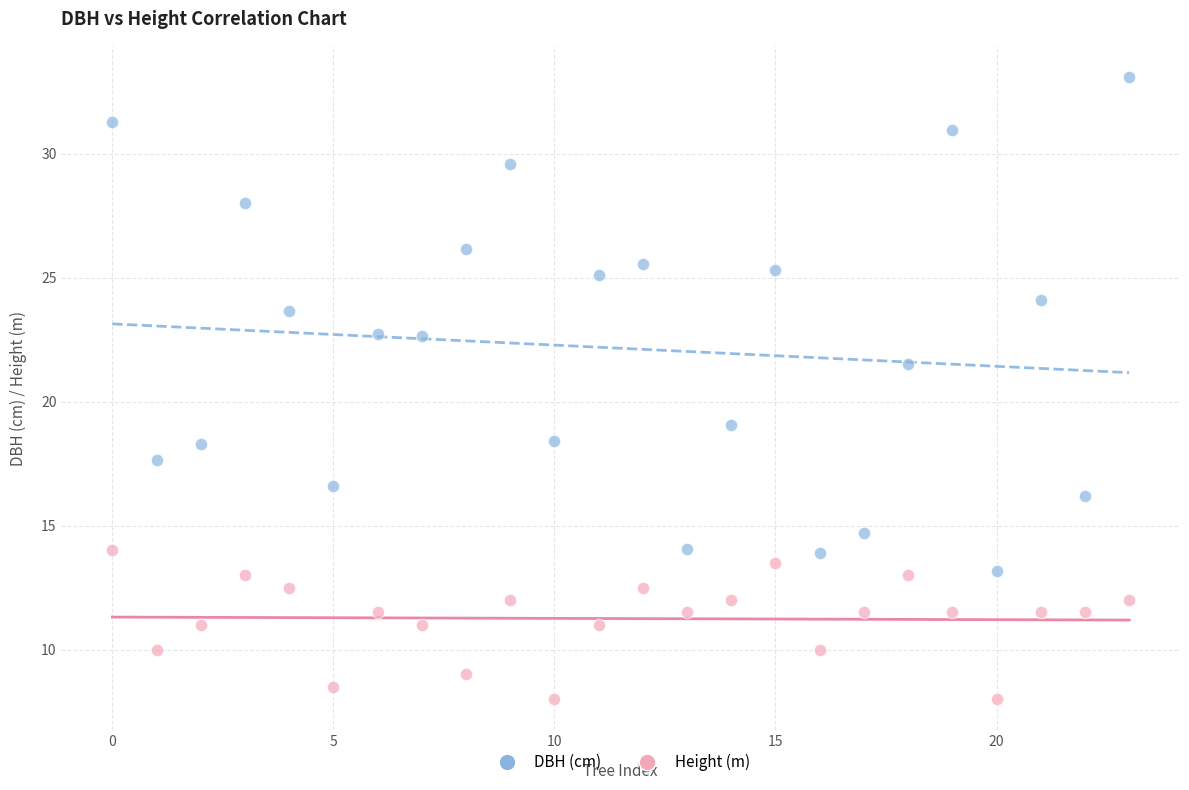

Which series has the widest spread of Y values?

DBH (cm)